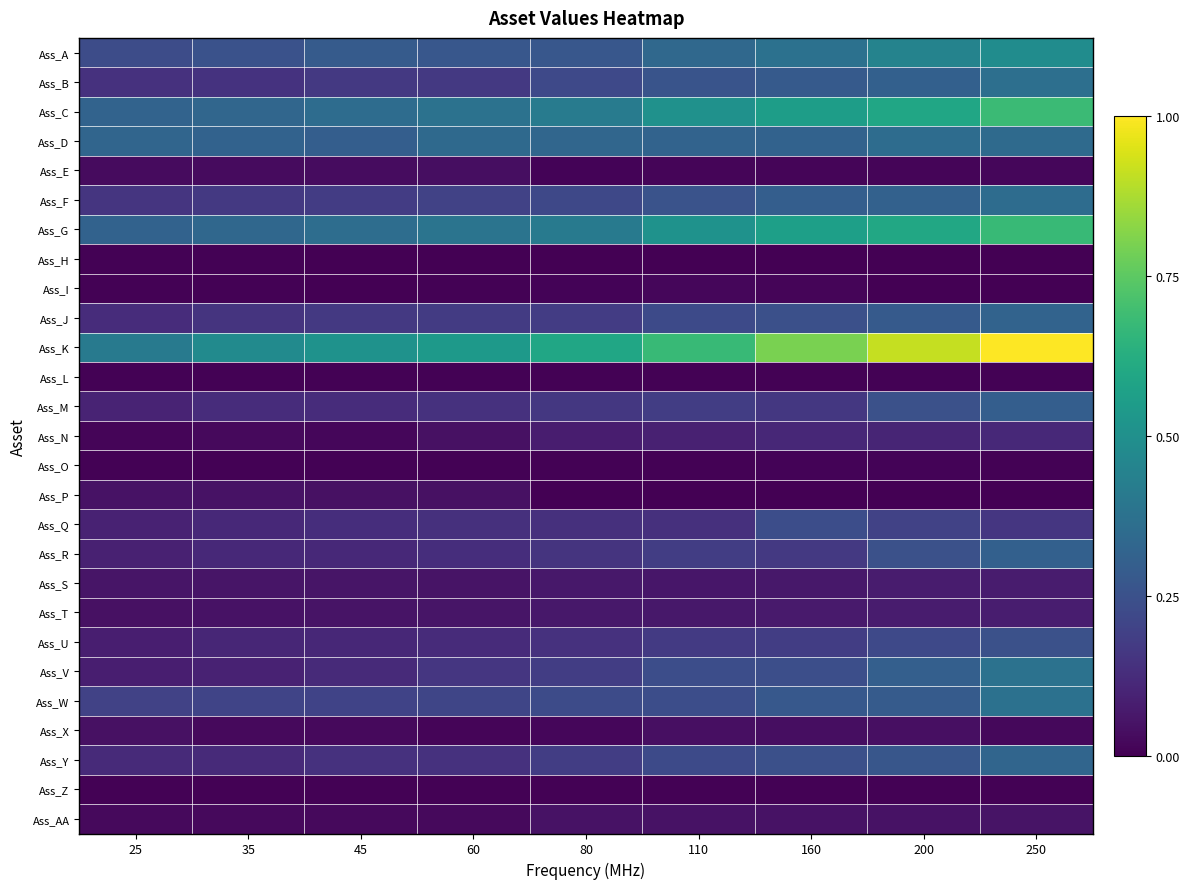

Between 60 and 45, which is larger?

45